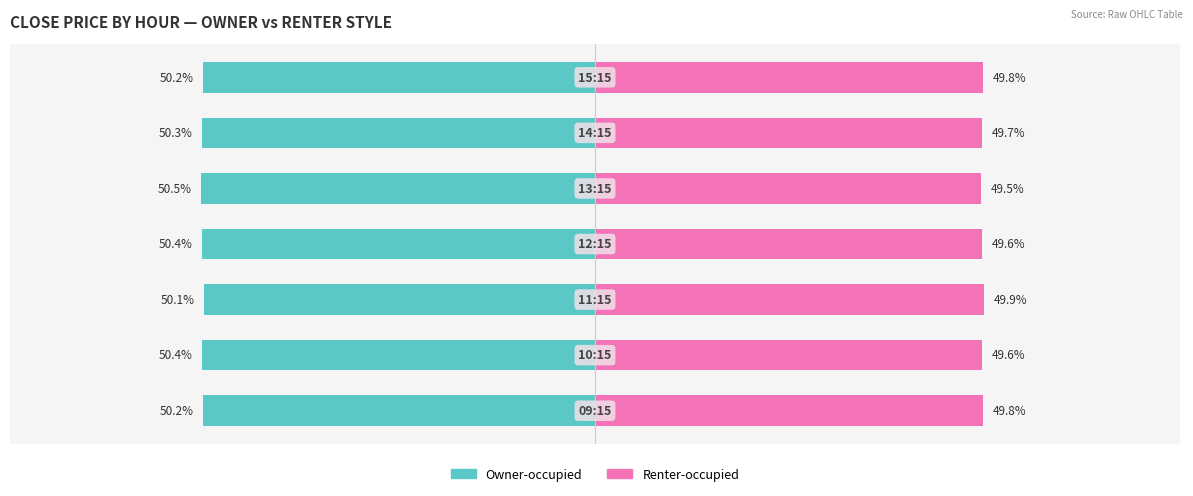

Between 5 and 3, which is larger?

5